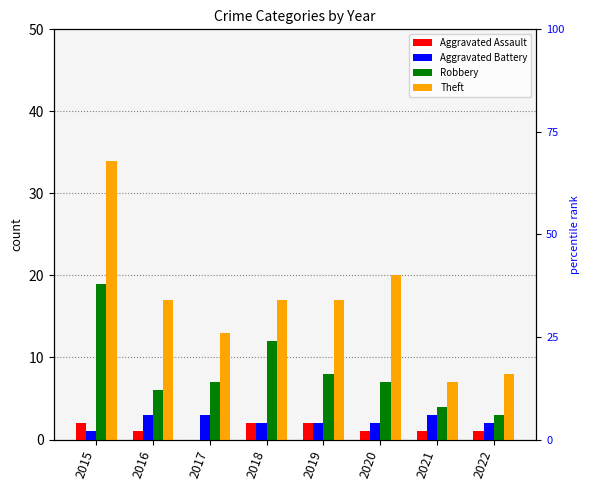

At how many categories does at least one series exceed 9?

6